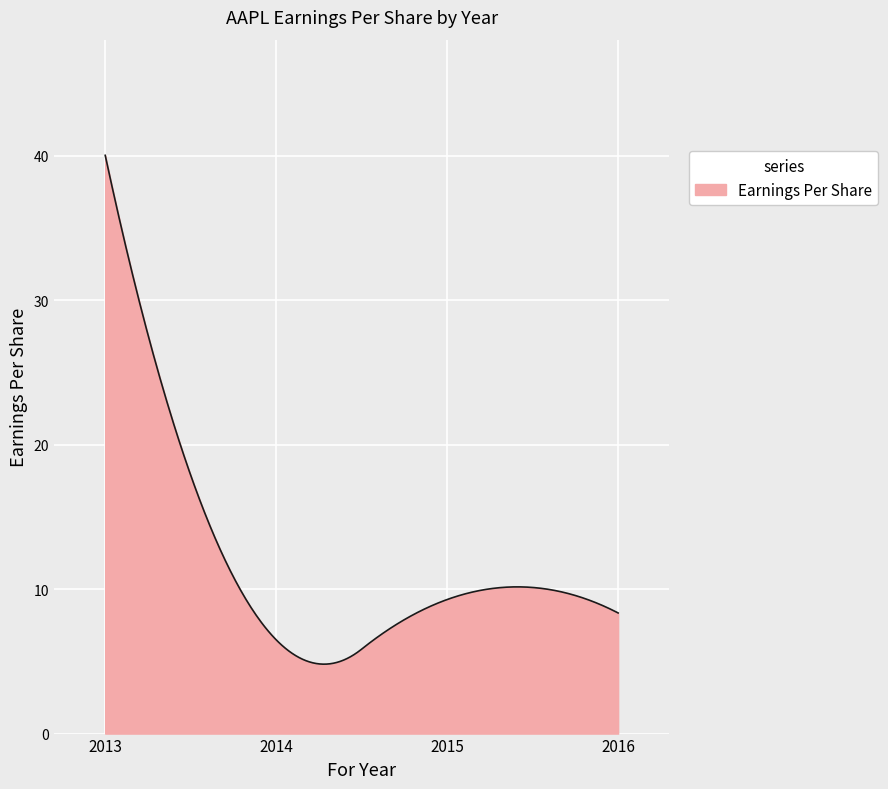

What is the maximum value shown in the chart?

40.0